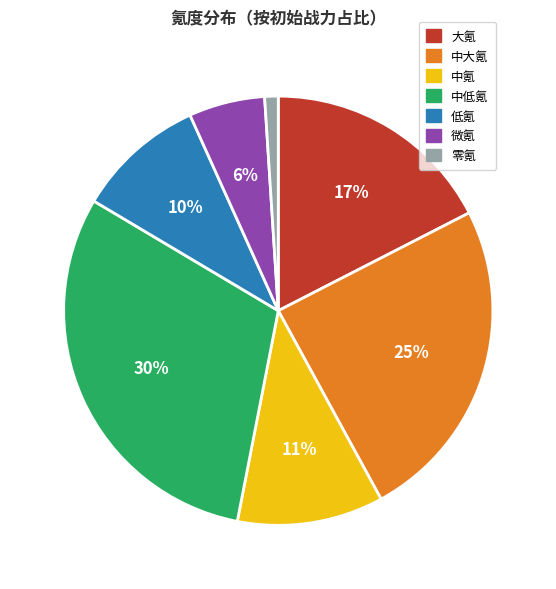

The 中低氪 slice represents 24% of the pie. True or false?

False